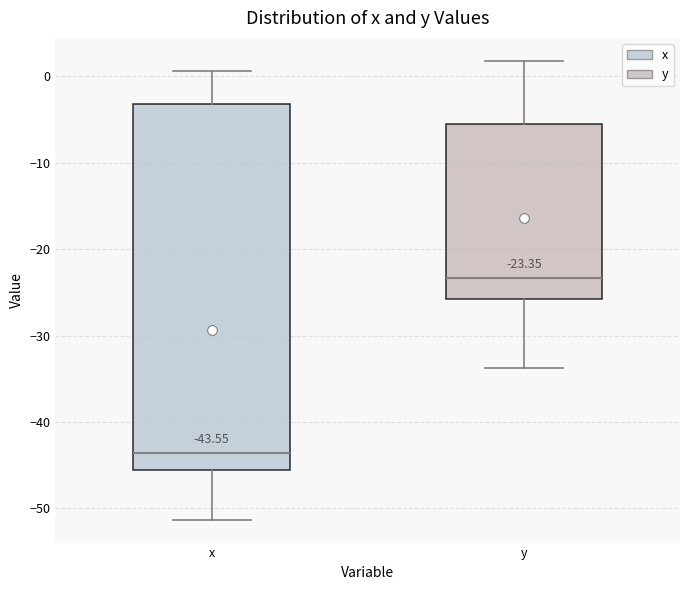

Which box's median line is the highest?

y